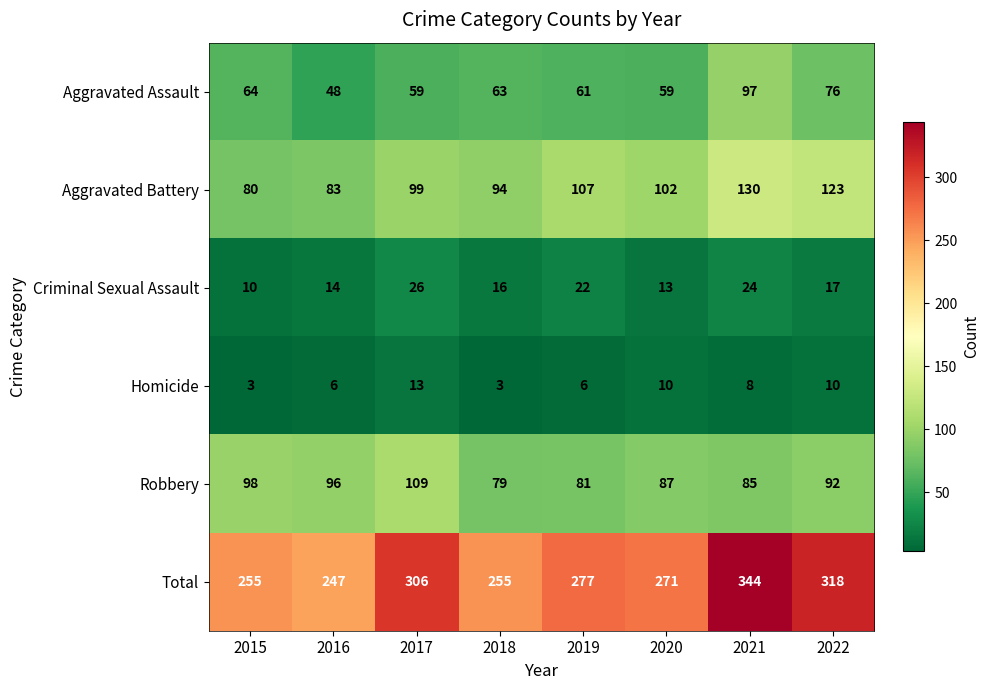

What is the average value of the Homicide series?

7